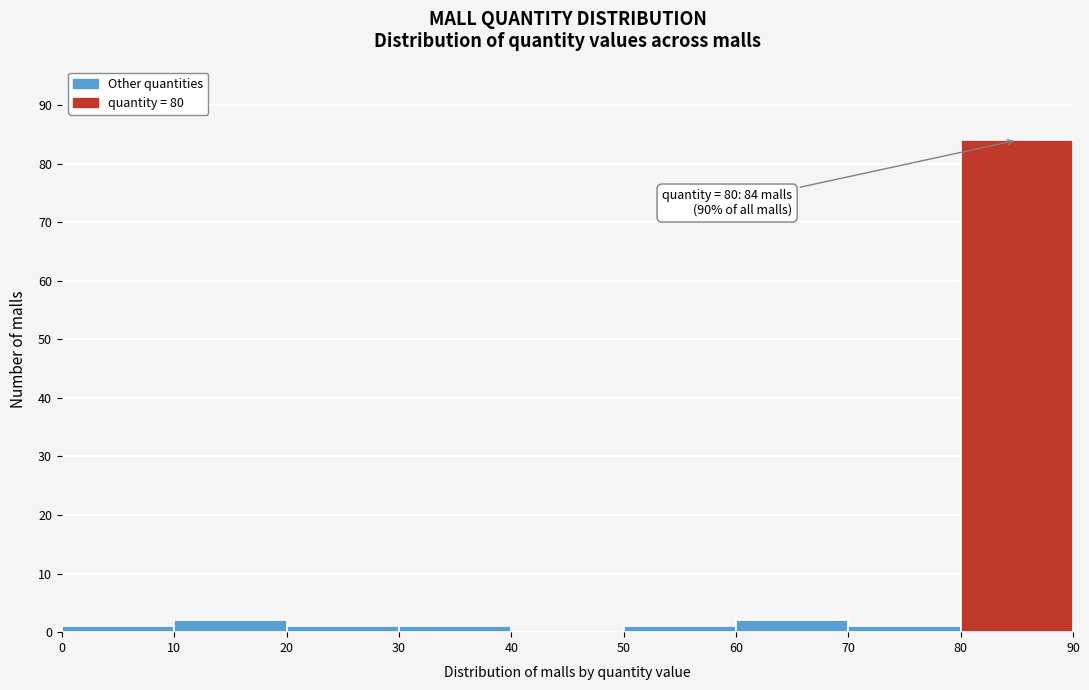

Over which range of the x-axis is the bar tallest?

80 to 90